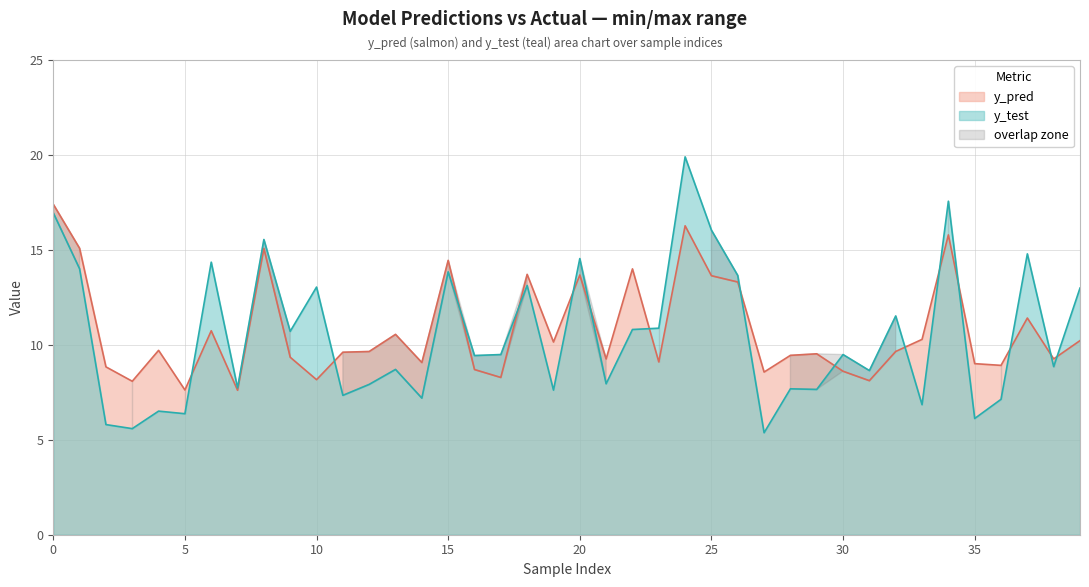

How many distinct data groups are displayed?

2